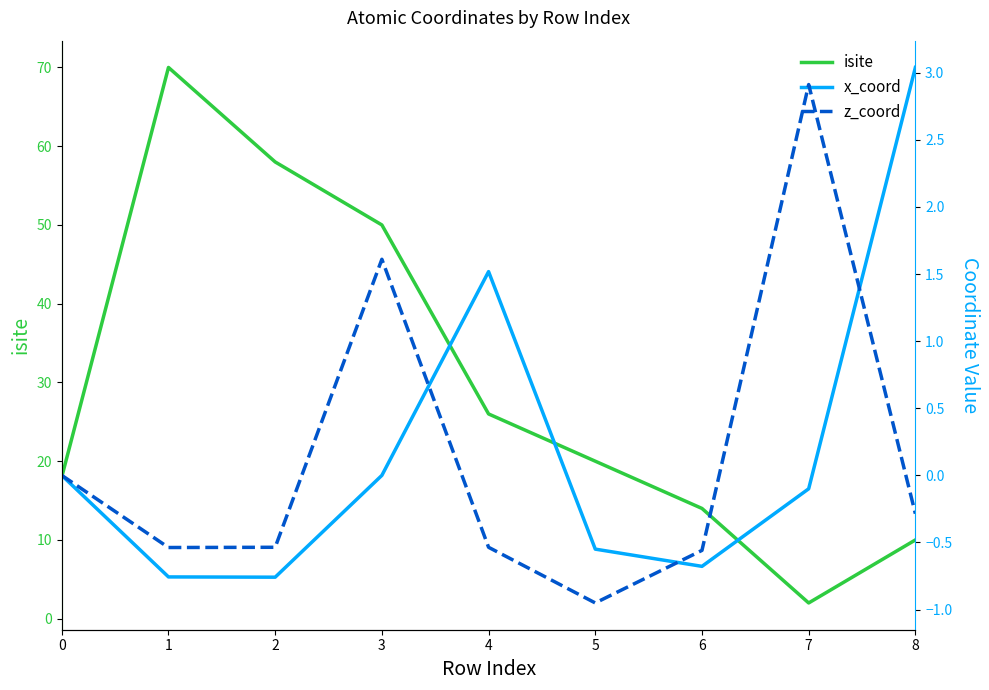

What is the spread (max minus min) of values at 4?

26.5